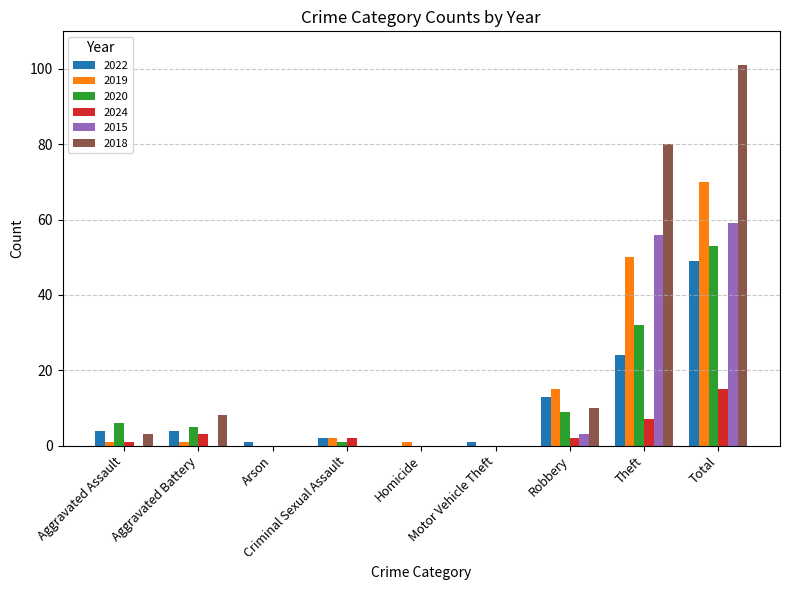

Count the number of data series in this chart.

6